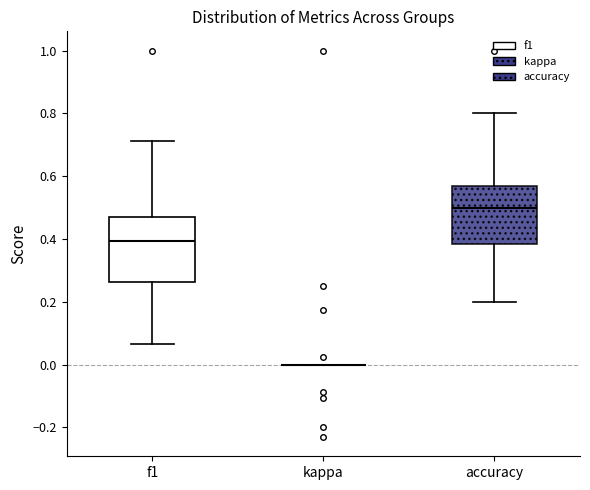

Reading left to right, read every box against the y-axis: the position of its median line, the range the box covers, and the ends of its whiskers. The values are not printed on the chart, so give them approximately, as read against the axis.

f1: median 0.40, box 0.26 to 0.48, whiskers 0.06 to 0.72
kappa: box collapsed to a line at 0.00, whiskers 0.00 to 0.00
accuracy: median 0.50, box 0.38 to 0.56, whiskers 0.20 to 0.80